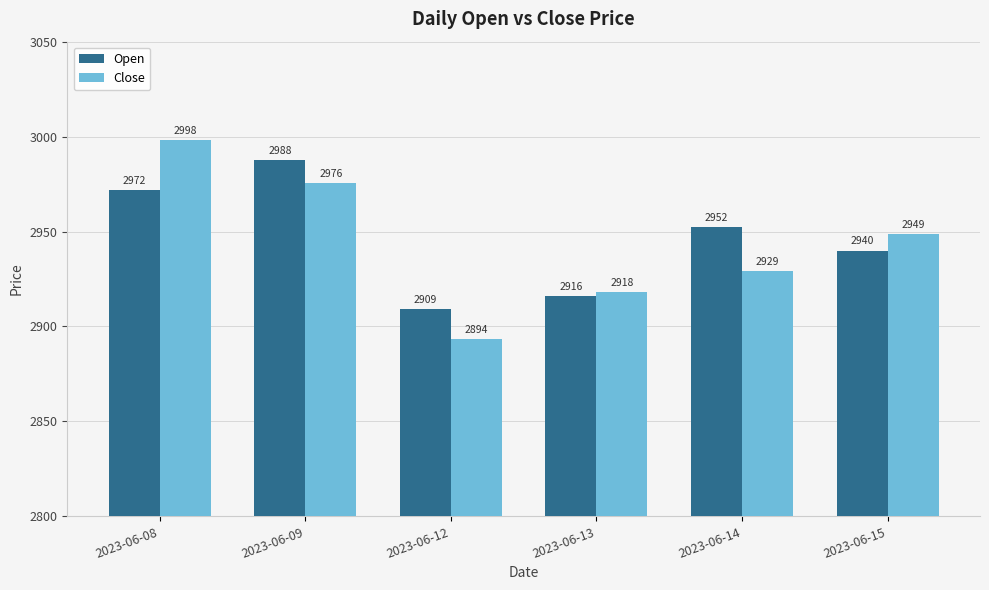

What is the difference between the Open values at 2023-06-08 and 2023-06-15?

32.0